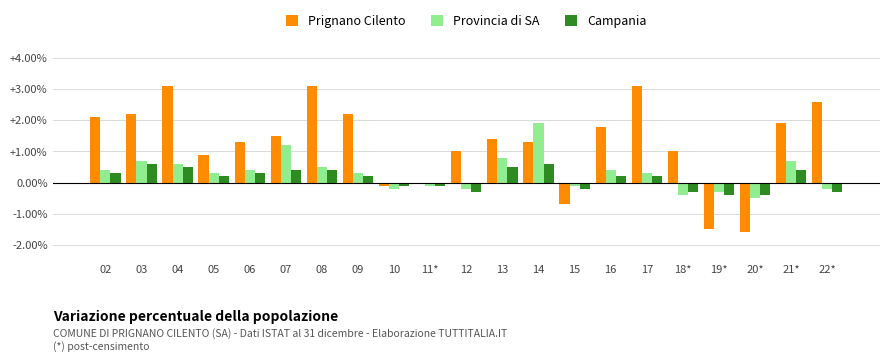

At which label does Provincia di SA reach its peak?

14